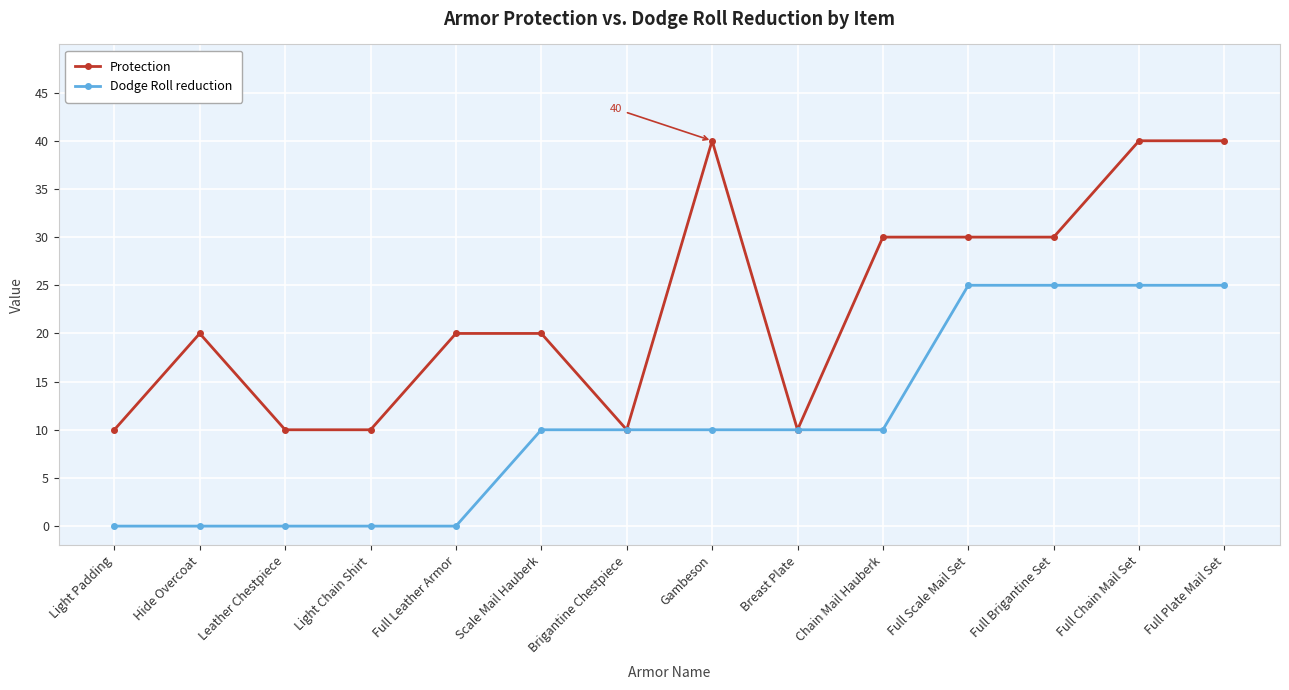

List the series in order of their overall mean, highest first.

Protection, Dodge Roll reduction